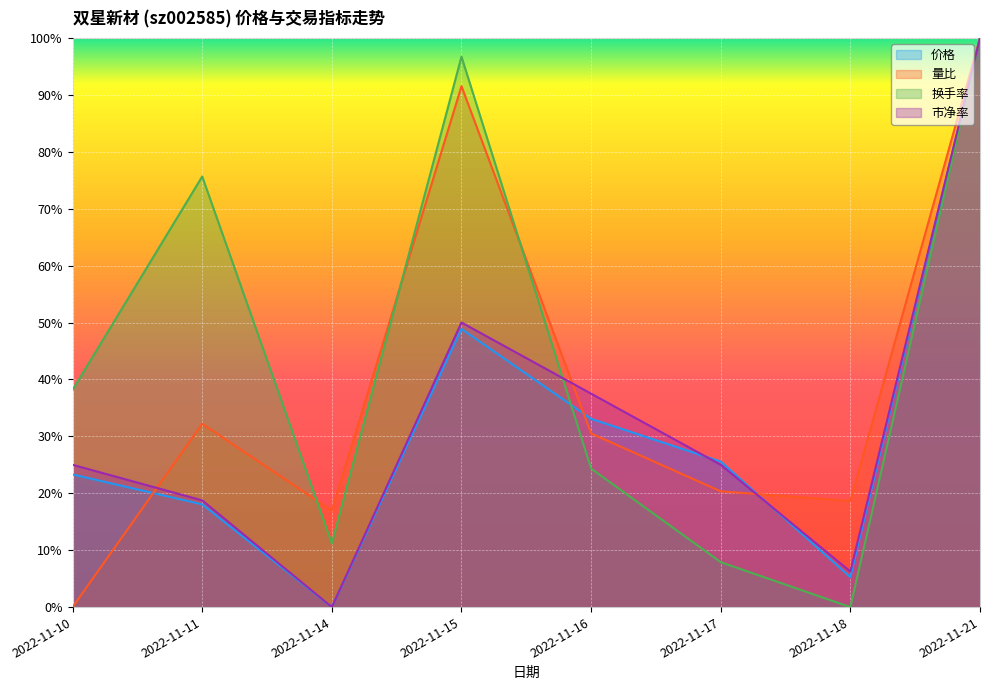

What is the difference between the second highest and minimum values in the 换手率 series?

1.0